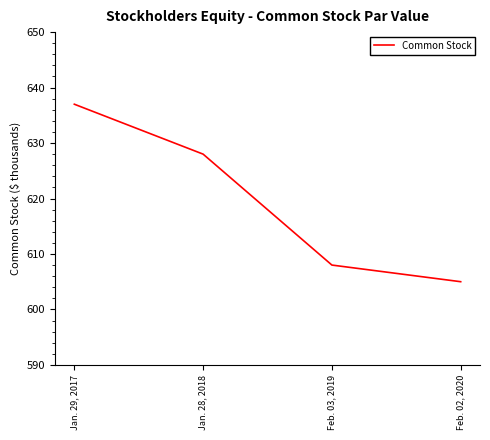

What position from the left is Feb. 03, 2019?

3